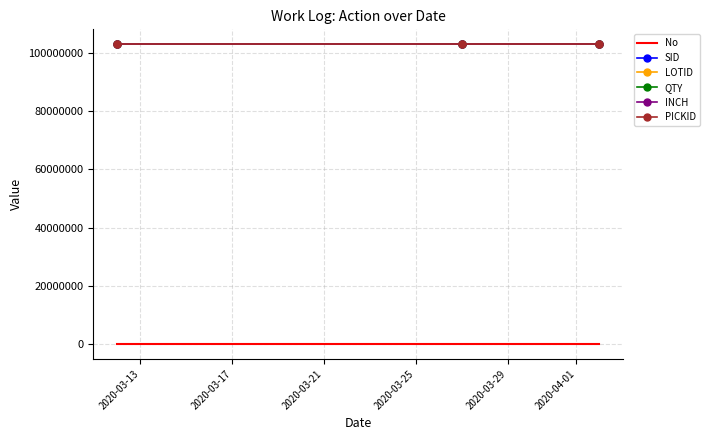

Count the number of data series in this chart.

6